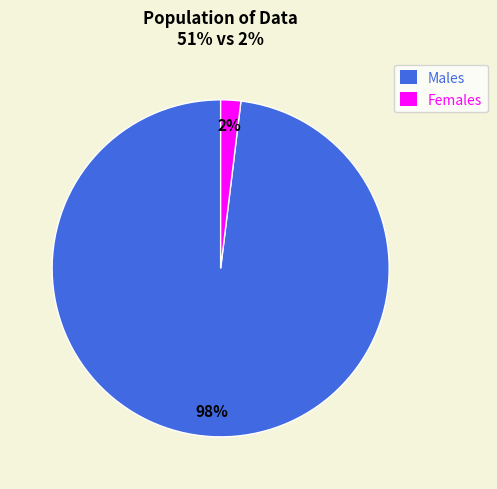

How many slices are in this pie chart?

2